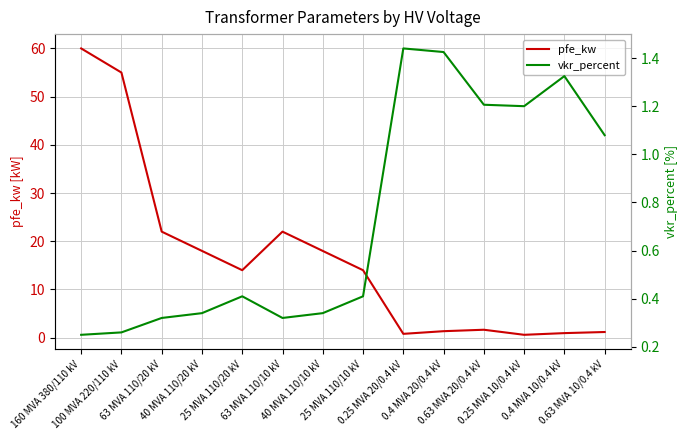

Where do vkr_percent and pfe_kw first cross each other?

25 MVA 110/10 kV and 0.25 MVA 20/0.4 kV